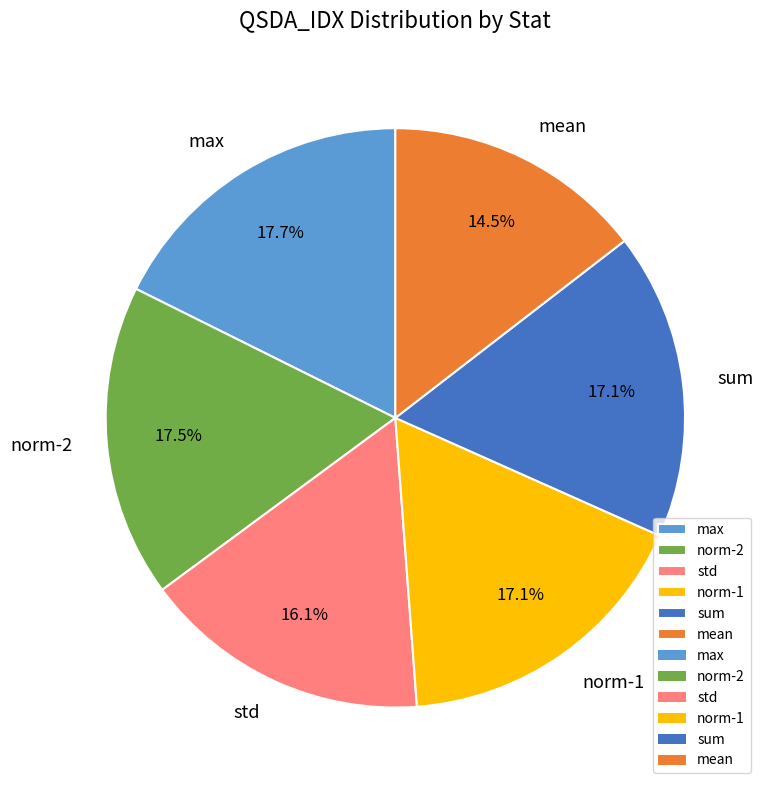

True or false: norm-1 accounts for 6% of the total.

False